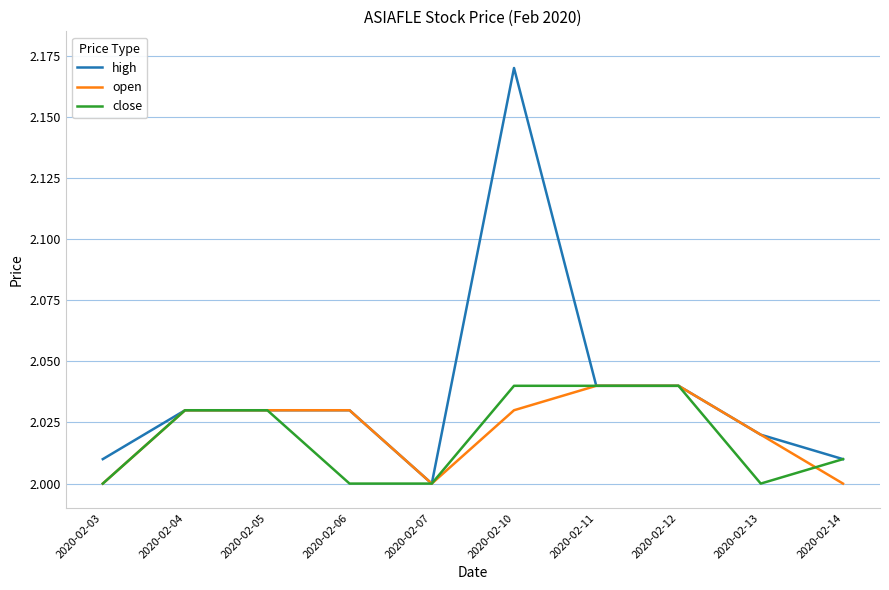

Which series has the widest spread of values?

high